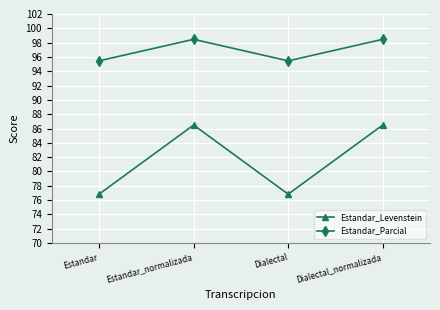

What is the average value of the Estandar_Parcial series?

97.0